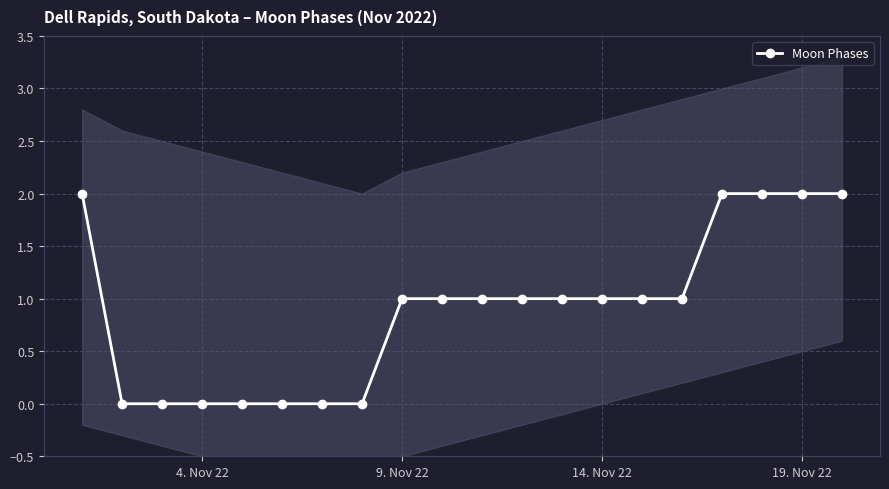

True or false: Moon Phases has a value of 1 at 4. Nov 22.

False